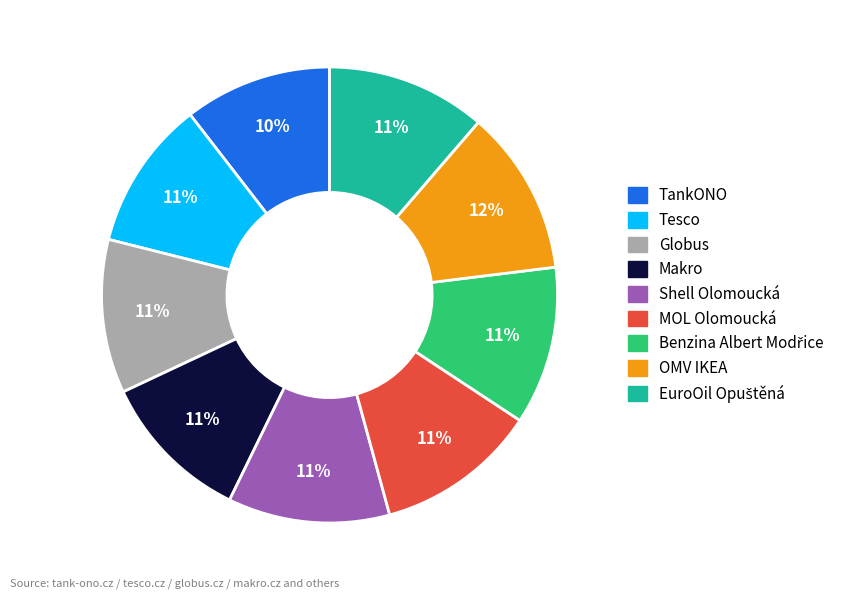

Count the number of slices in the pie.

9